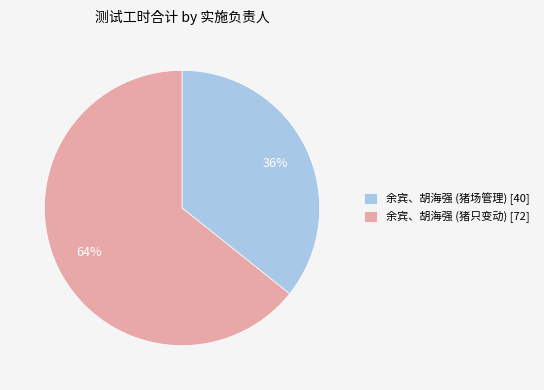

To the nearest percent, what is the average slice percentage?

50%